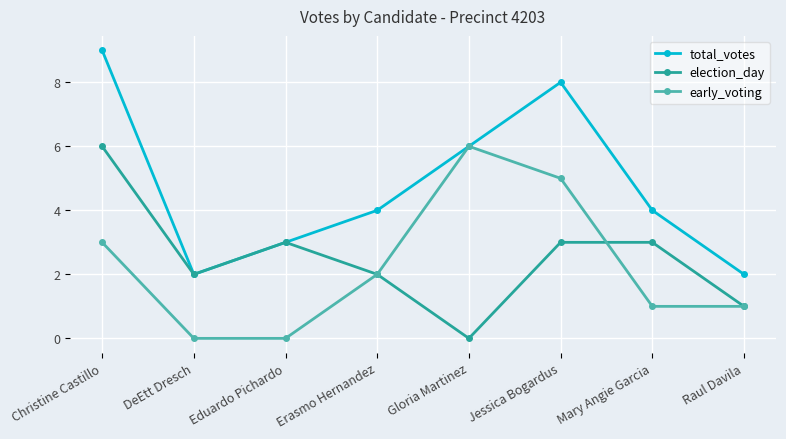

Count the number of categories in the chart.

8